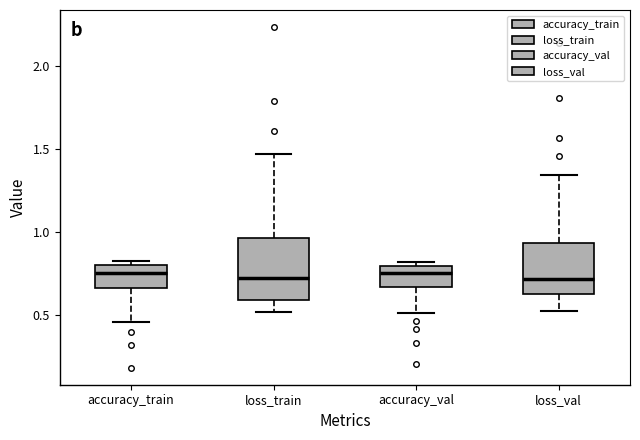

Reading left to right, read every box against the y-axis: the position of its median line, the range the box covers, and the ends of its whiskers. The values are not printed on the chart, so give them approximately, as read against the axis.

accuracy_train: median 0.75, box 0.65 to 0.80, whiskers 0.45 to 0.85
loss_train: median 0.70, box 0.60 to 0.95, whiskers 0.50 to 1.45
accuracy_val: median 0.75, box 0.65 to 0.80, whiskers 0.50 to 0.80 (just above the box's upper edge)
loss_val: median 0.70, box 0.65 to 0.95, whiskers 0.55 to 1.35